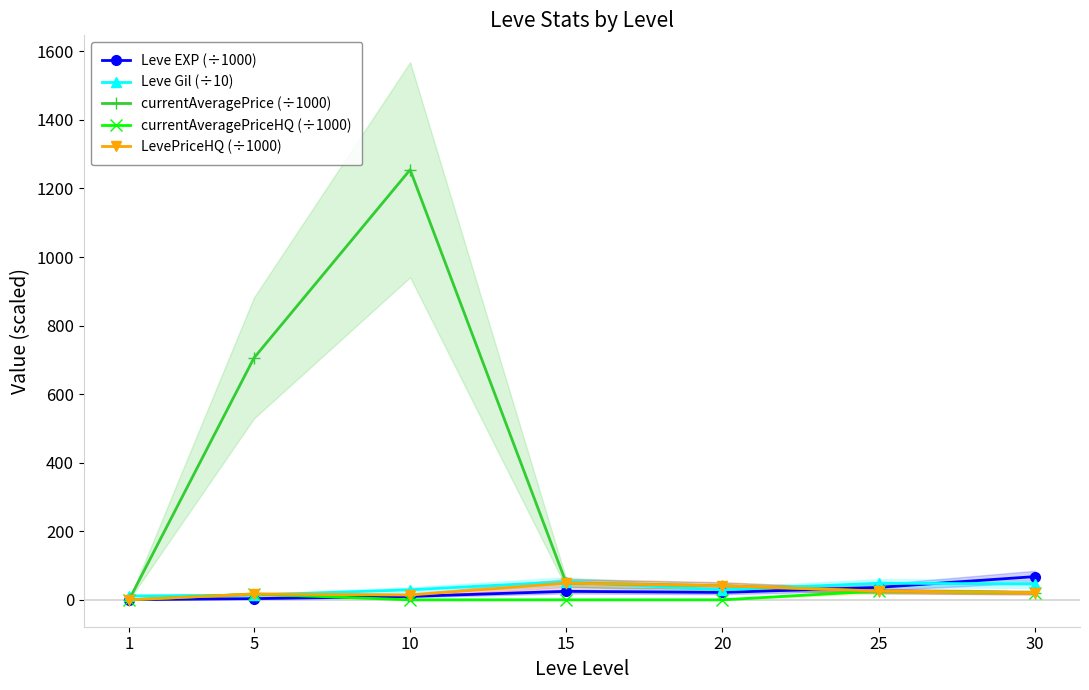

Count the number of categories in the chart.

7